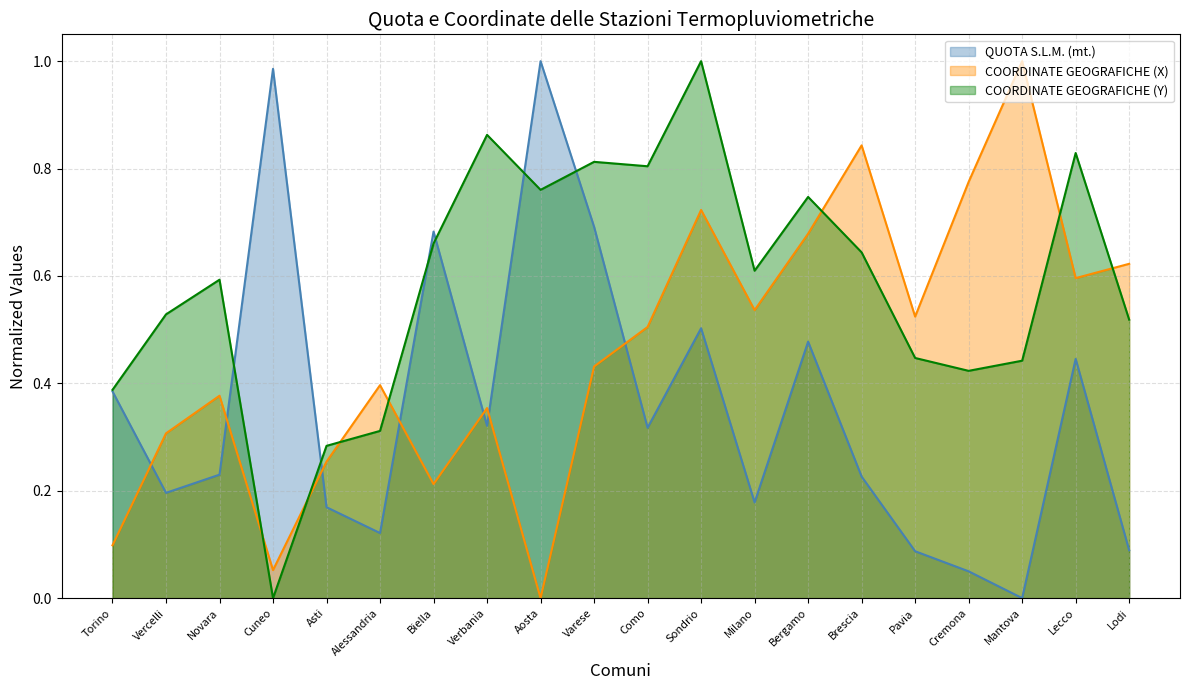

Which series has the largest total across all categories?

COORDINATE GEOGRAFICHE (Y)